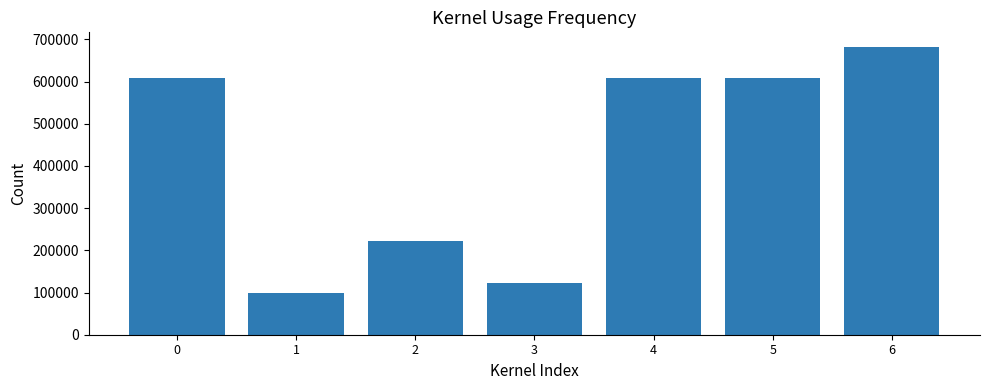

What is the smallest value displayed?

97893